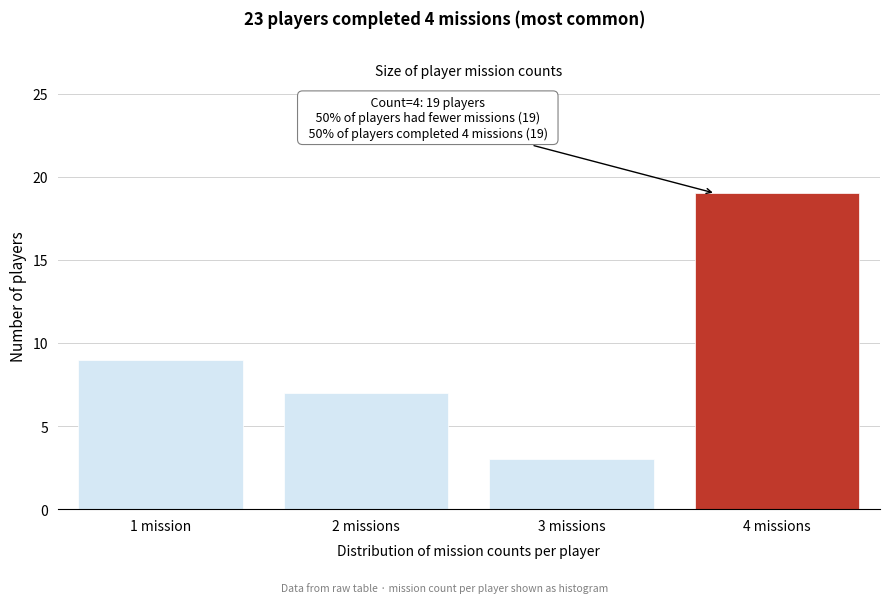

Reading right to left, what are all the values shown in this chart?

4 missions=19	3 missions=3	2 missions=7	1 mission=9